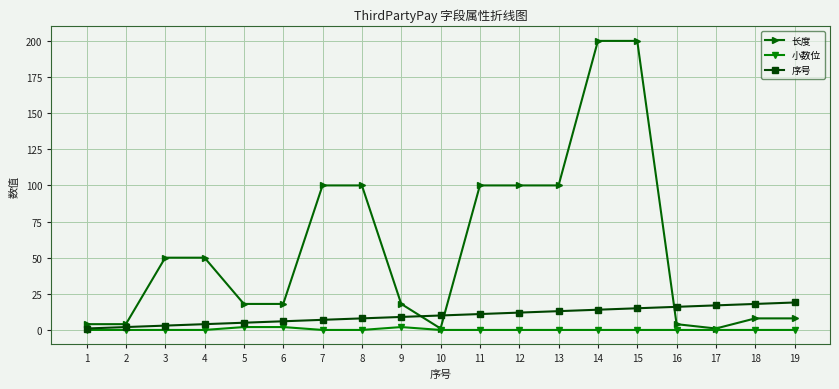

Is this an area chart (filled region under the line)?

No